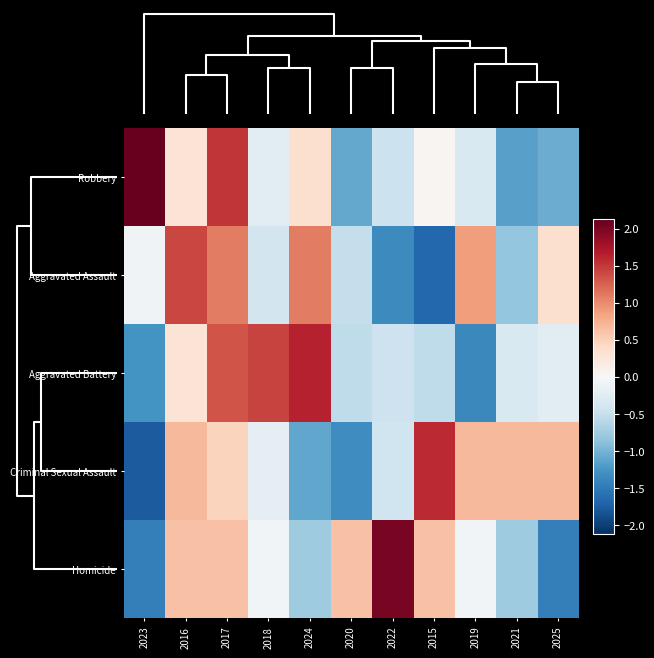

How many categories are shown in the chart?

11